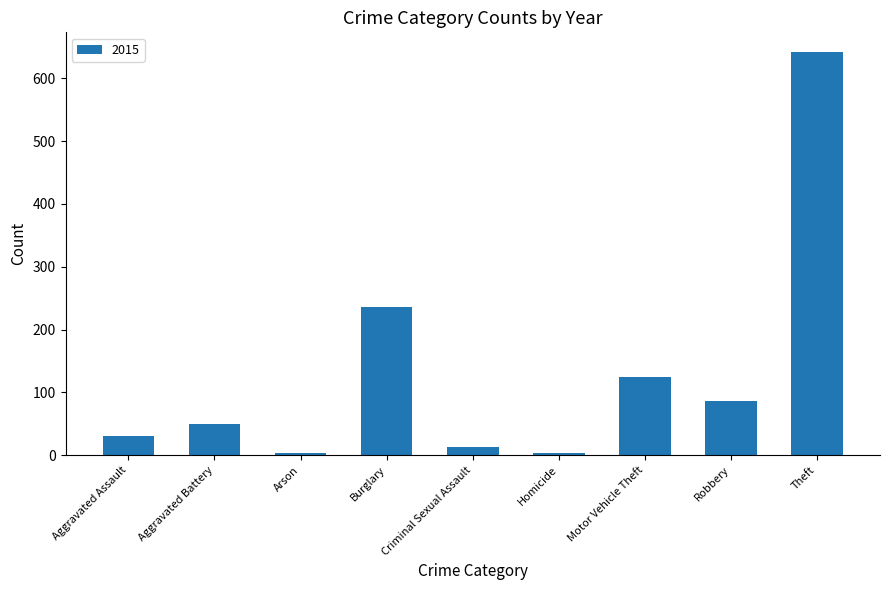

Which label corresponds to the largest value in the chart?

Theft